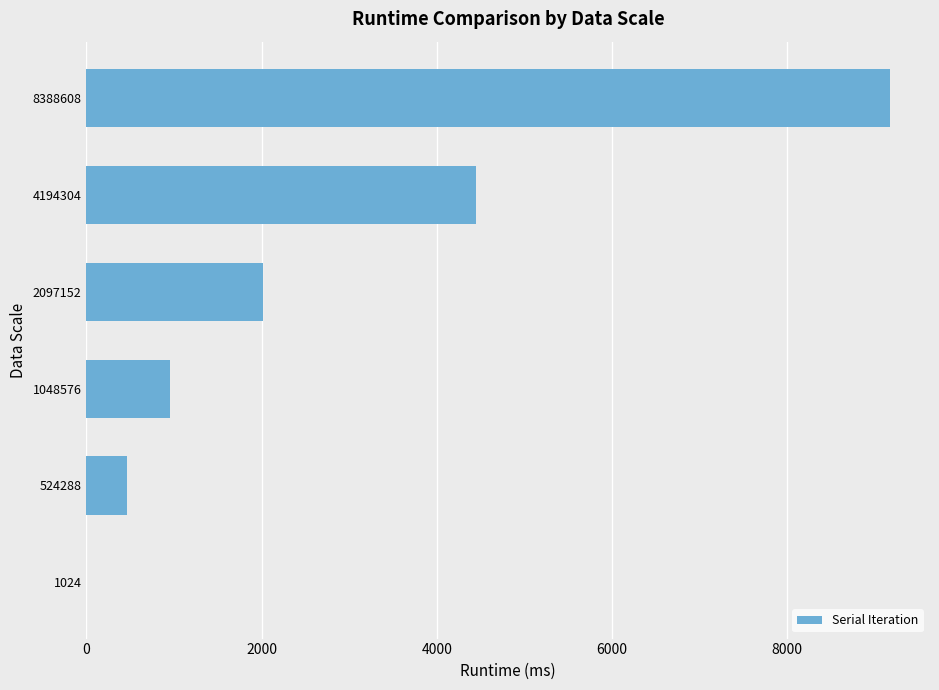

Which has a higher value, 524288 or 4194304?

4194304